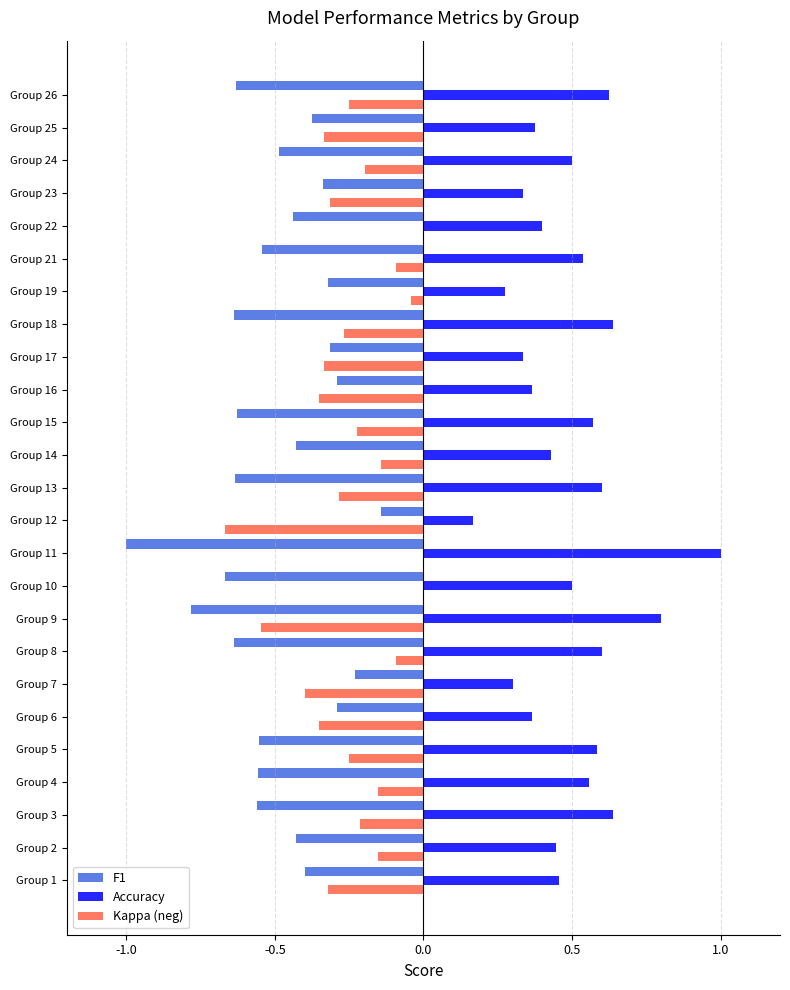

Which label corresponds to the largest value in the chart?

Group 11